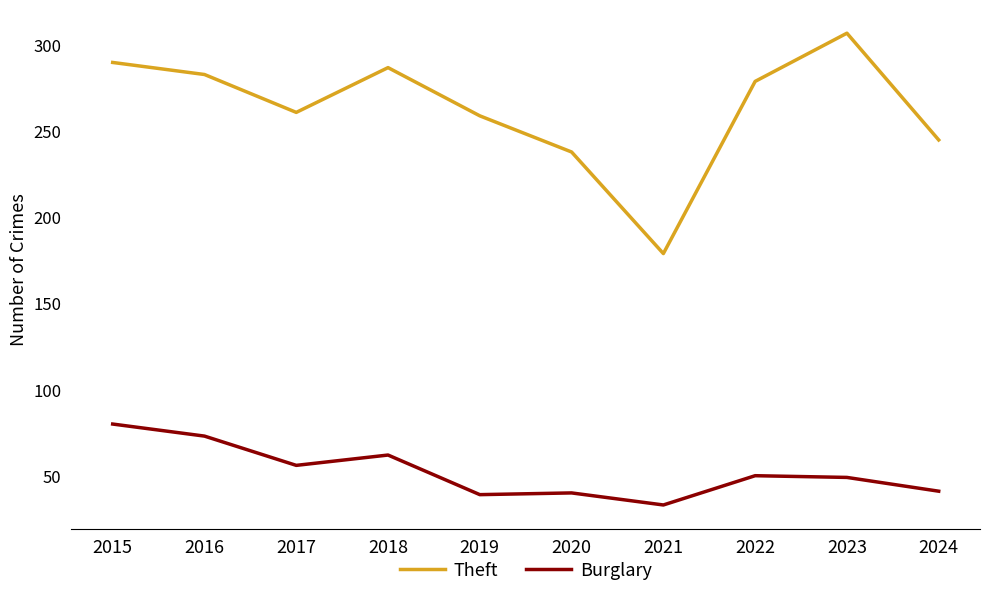

True or false: Theft and Burglary cross at least once.

False